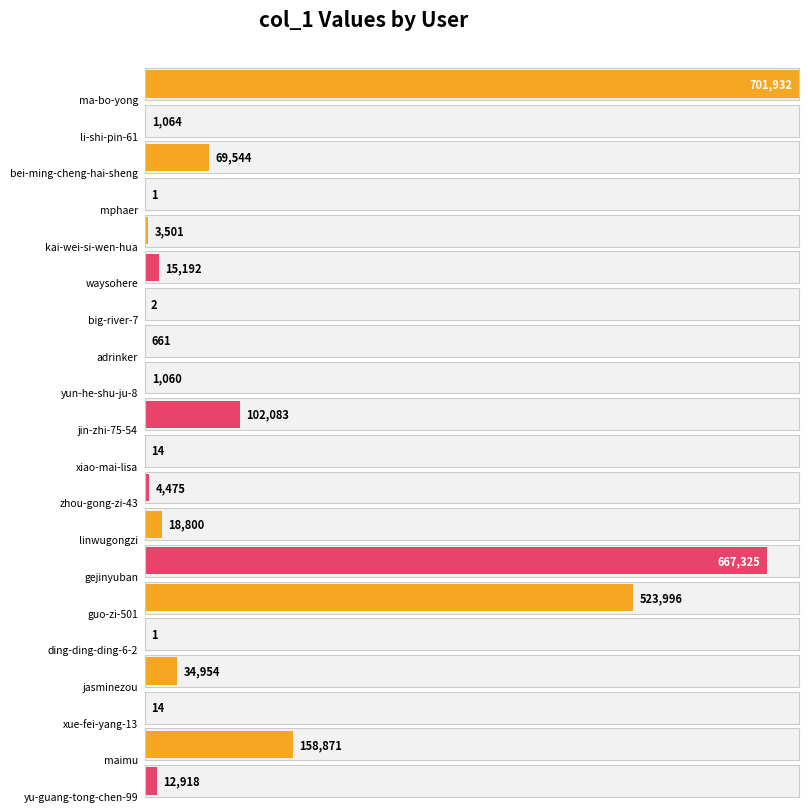

What is the difference between the maximum and minimum values?

701931